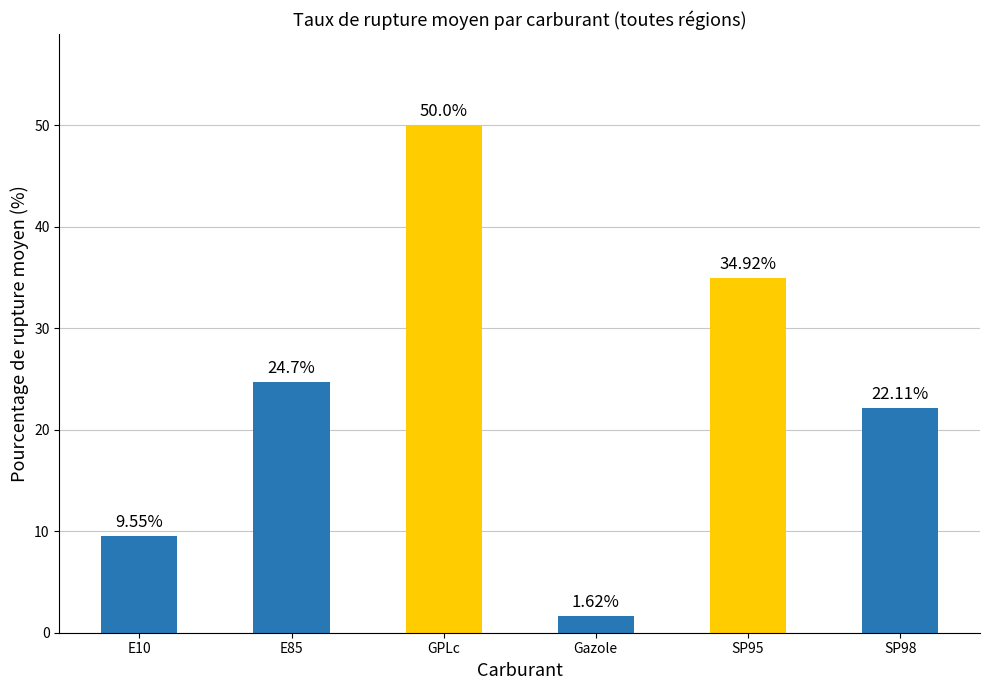

At which category does the chart reach its minimum across all series?

Gazole